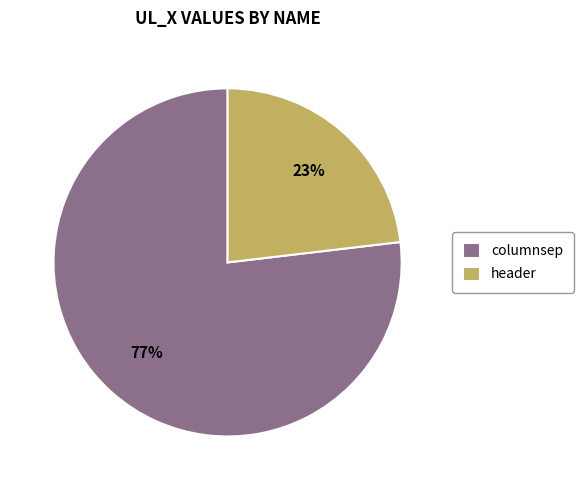

To the nearest percent, what is the difference between the columnsep and header slice percentages?

54%